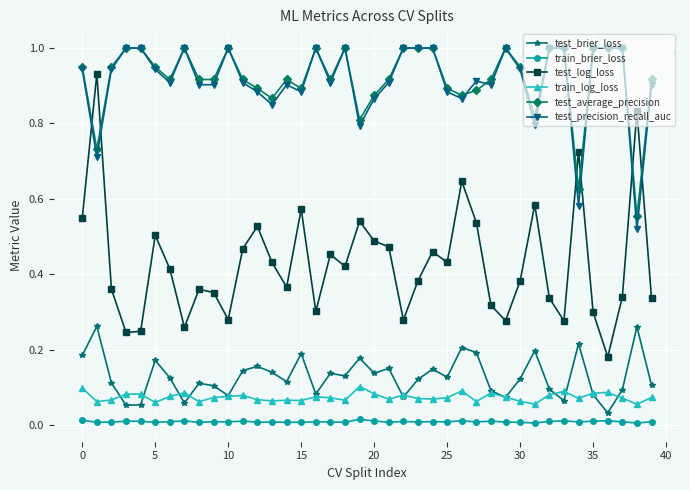

Which series has the widest spread of values?

test_log_loss